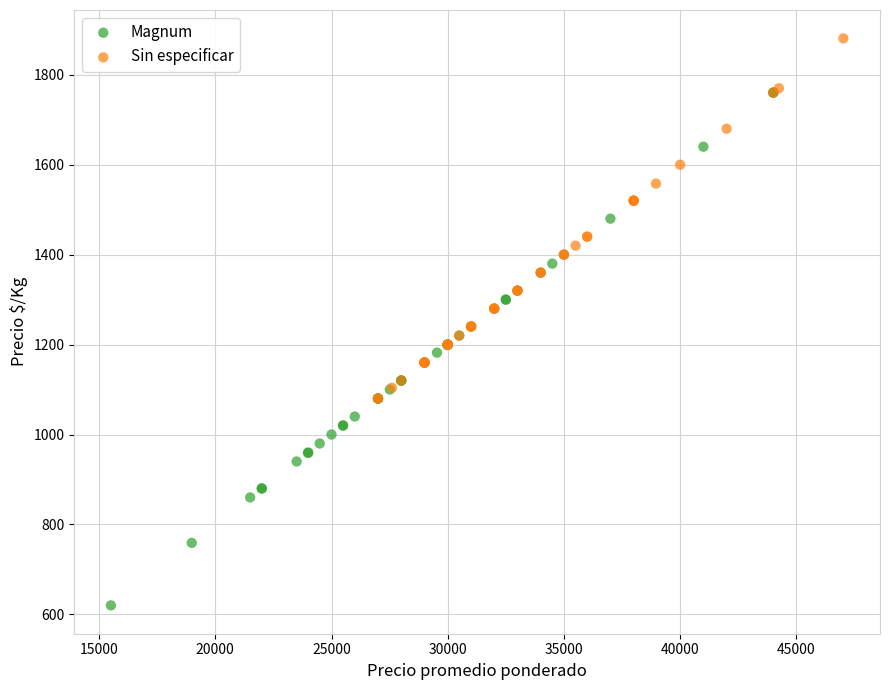

Which series has the widest spread of Y values?

Magnum